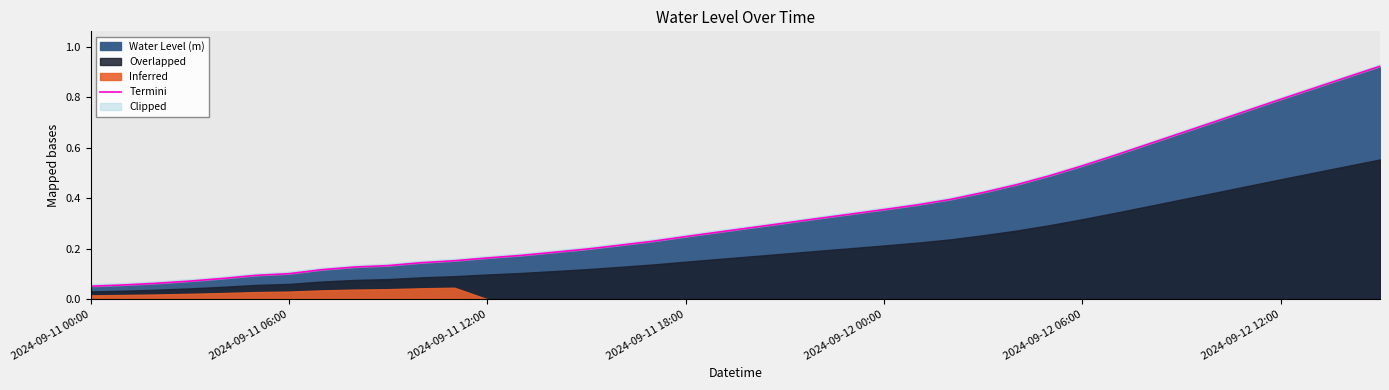

True or false: the data has more than 2 interior local peaks.

False